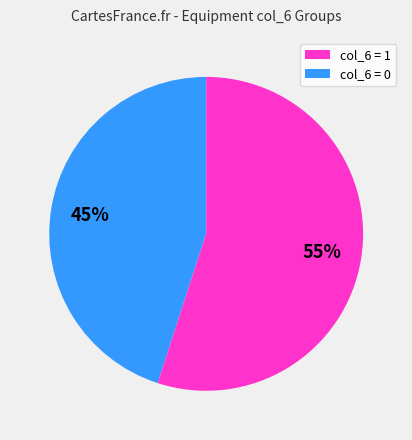

To the nearest percent, what is the difference between the largest and smallest slice percentages?

10%